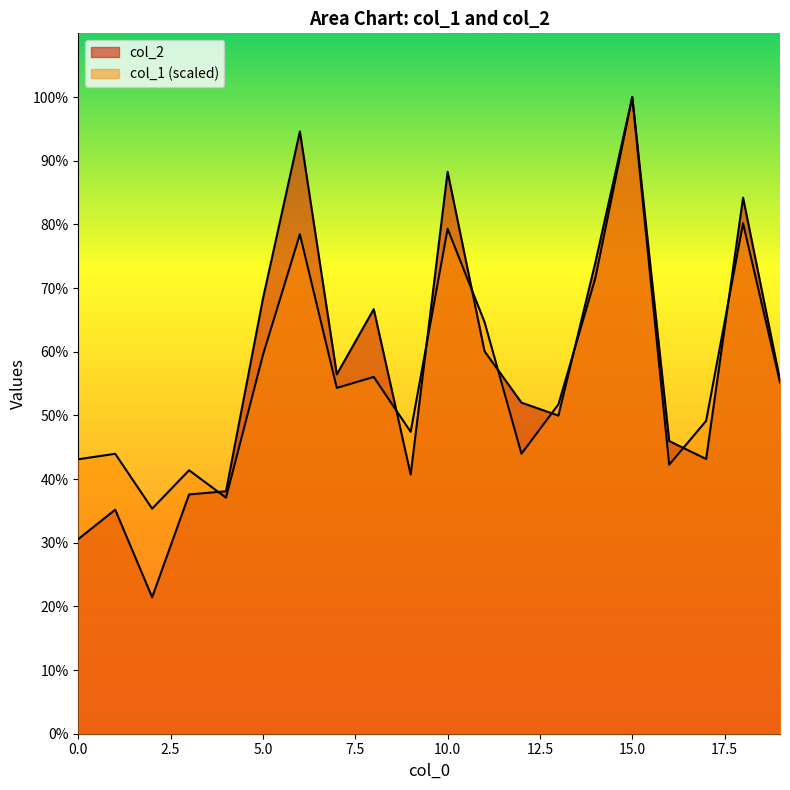

Which series has the largest total across all categories?

col_2